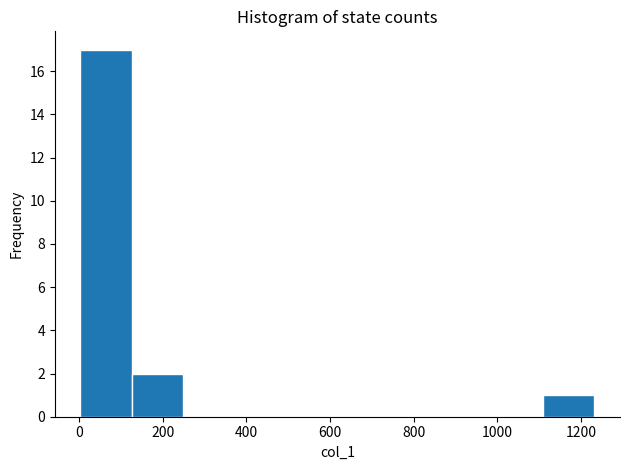

Reading left to right, list every bar in this chart as the range it spans on the x-axis followed by its height. Neither the bar edges nor the heights are printed on the chart, so give them approximately, as read against the axes.

0 to 120: 17
120 to 240: 2
240 to 380: 0
380 to 500: 0
500 to 620: 0
620 to 740: 0
740 to 860: 0
860 to 980: 0
980 to 1100: 0
1100 to 1240: 1